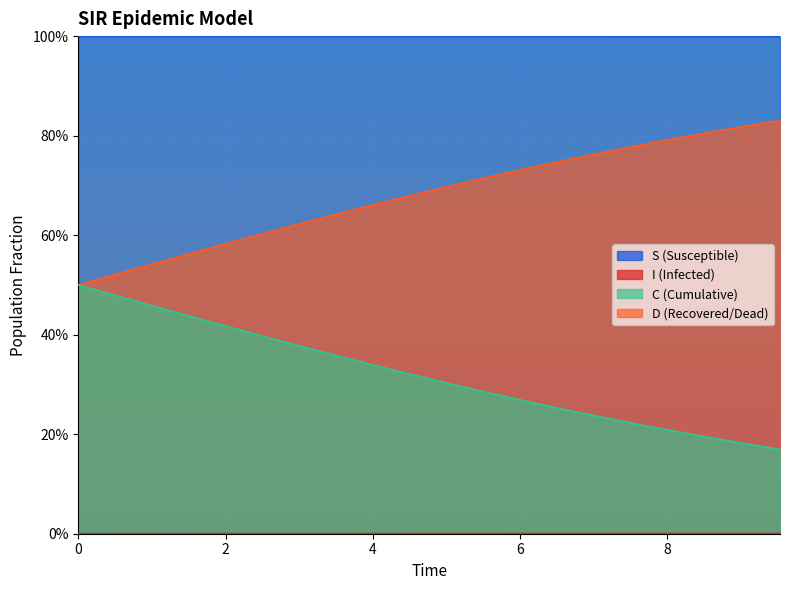

Does the chart display data point markers on the line(s)?

No